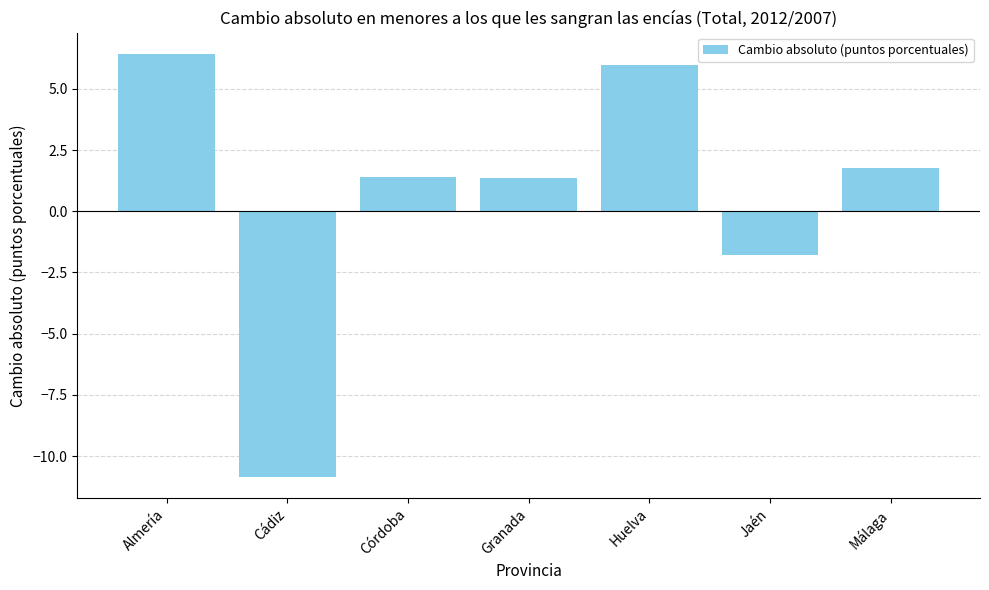

Reading left to right, list all the values displayed in this chart.

Almería=6.4	Cádiz=-10.9	Córdoba=1.4	Granada=1.4	Huelva=6.0	Jaén=-1.8	Málaga=1.8